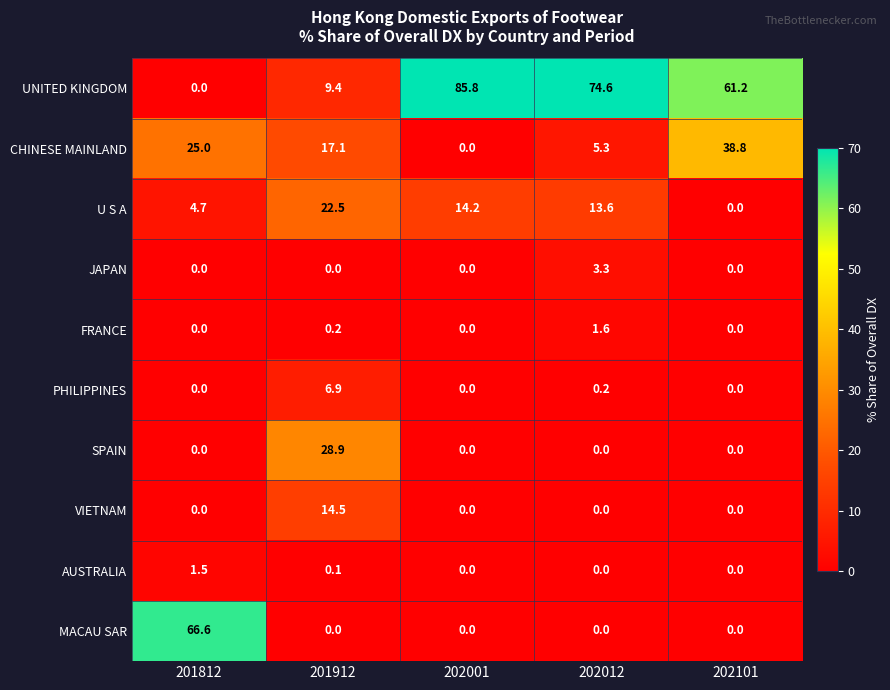

What is the total value across all series at 201812?

97.8